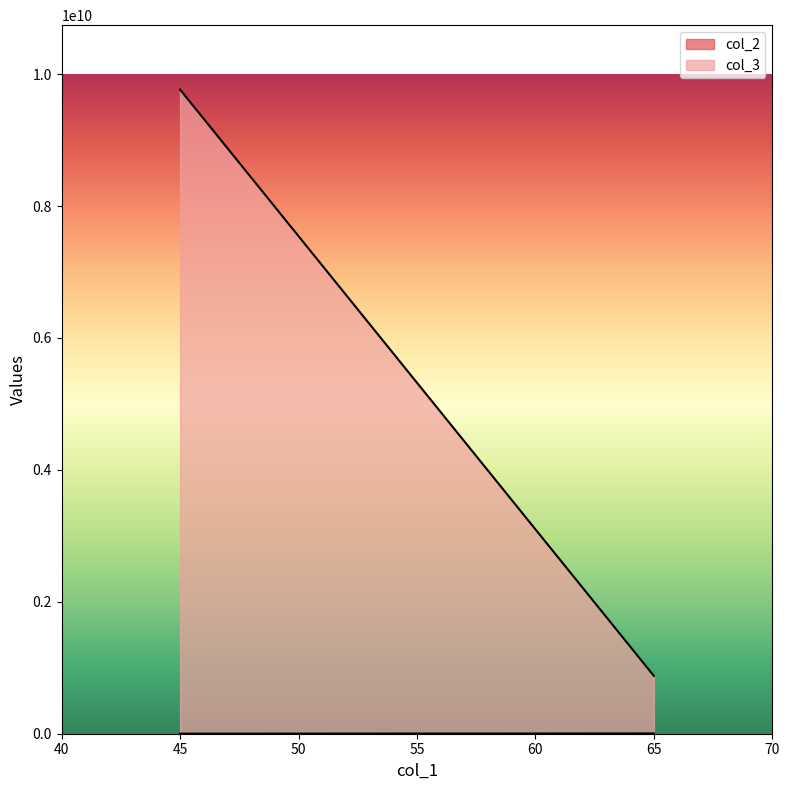

Is it true that col_3 equals 16941209023 at 45?

False